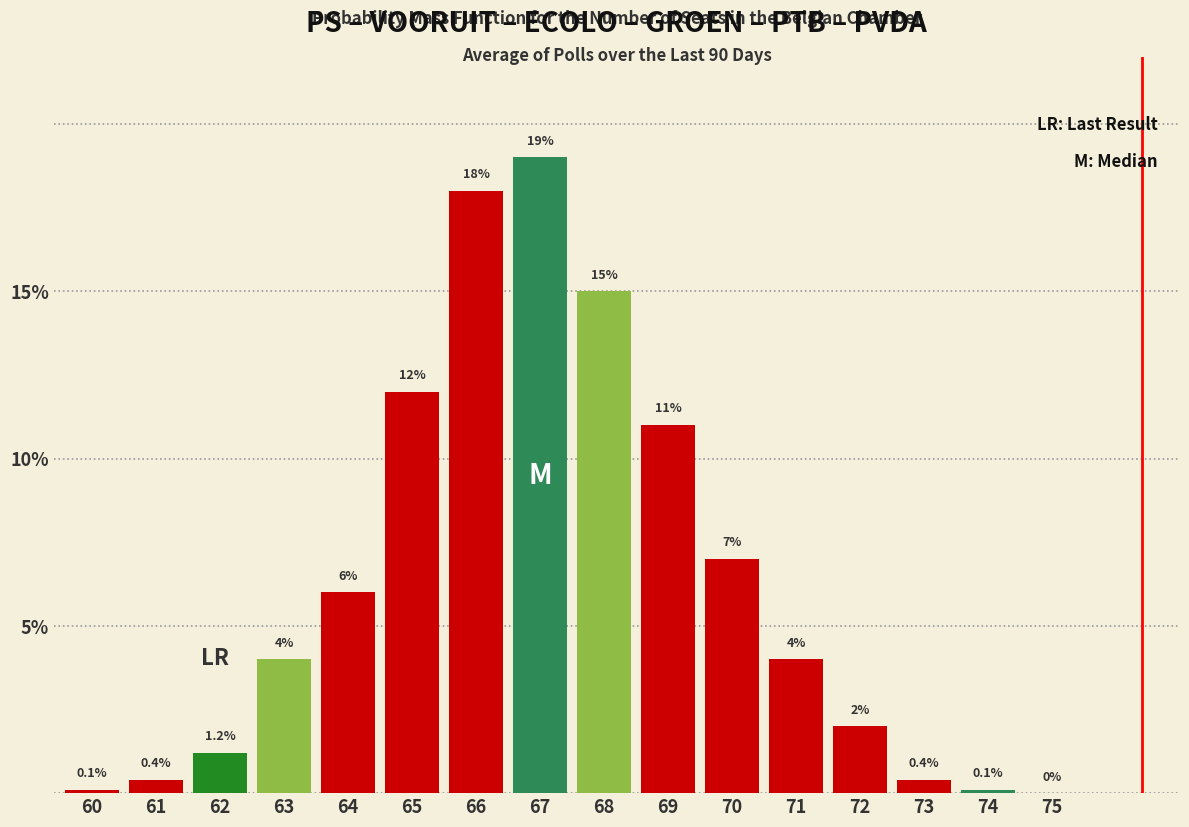

Reading left to right, extract all data points from this chart.

60=0.1	61=0.4	62=1.2	63=4.0	64=6.0	65=12.0	66=18.0	67=19.0	68=15.0	69=11.0	70=7.0	71=4.0	72=2.0	73=0.4	74=0.1	75=0.0